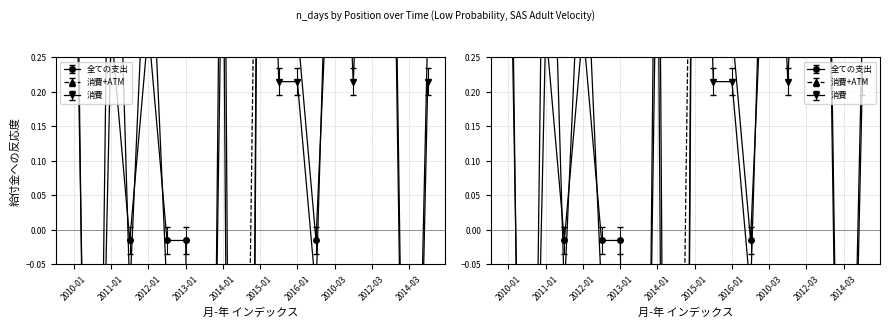

What is the spread (max minus min) of values at 2012-02?

1.0